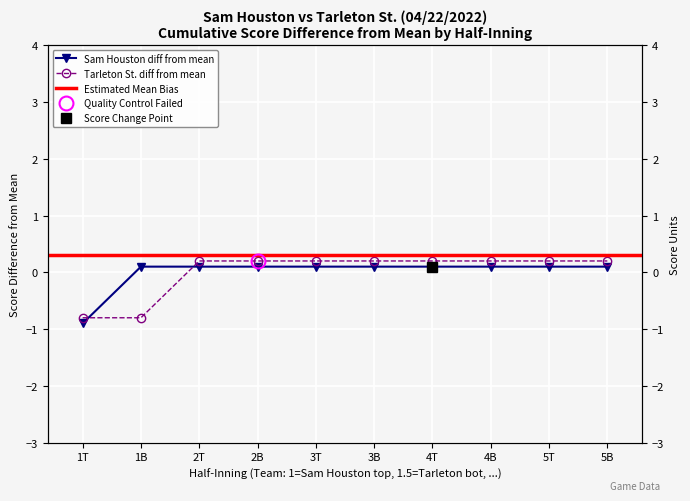

What is the label of the 6th point from the left?

3B